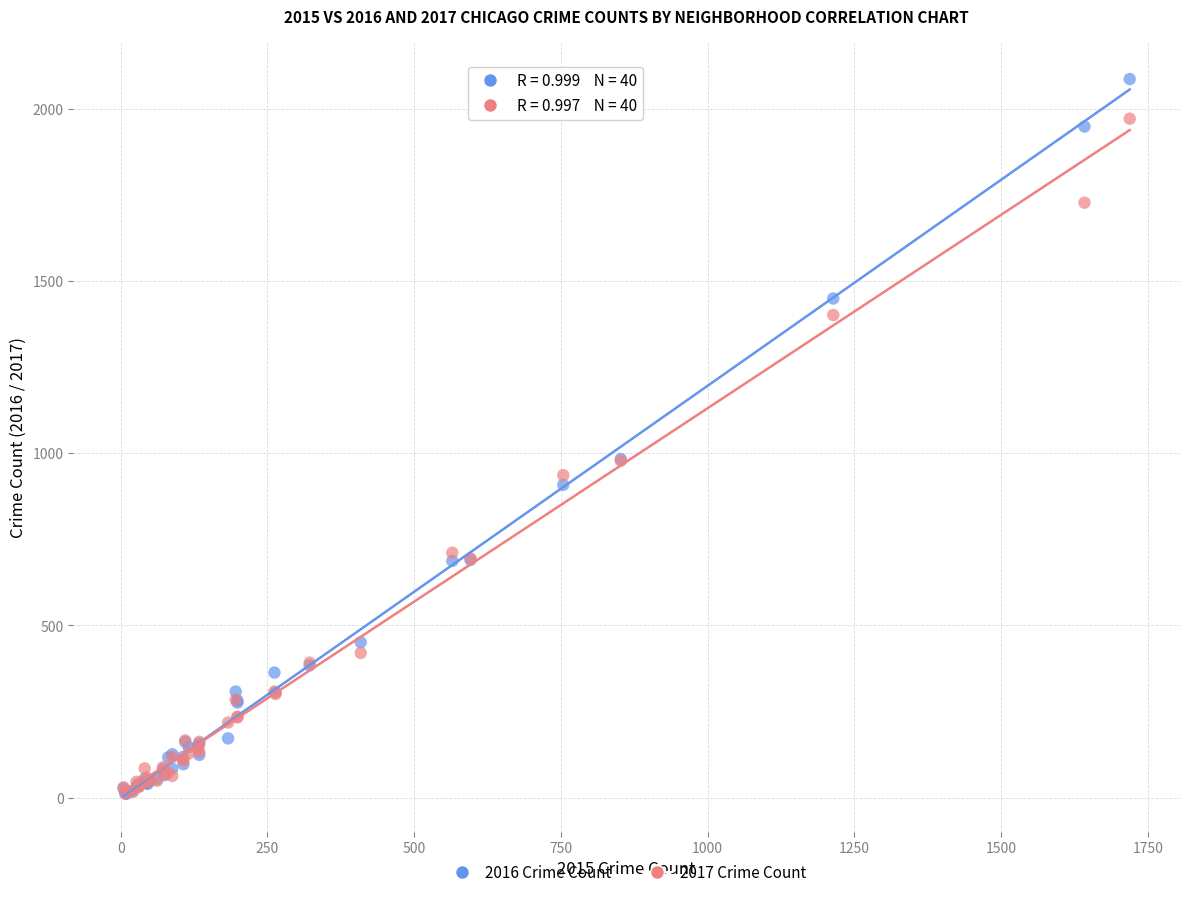

What are all the series names shown in the legend?

2016 Crime Count, 2017 Crime Count